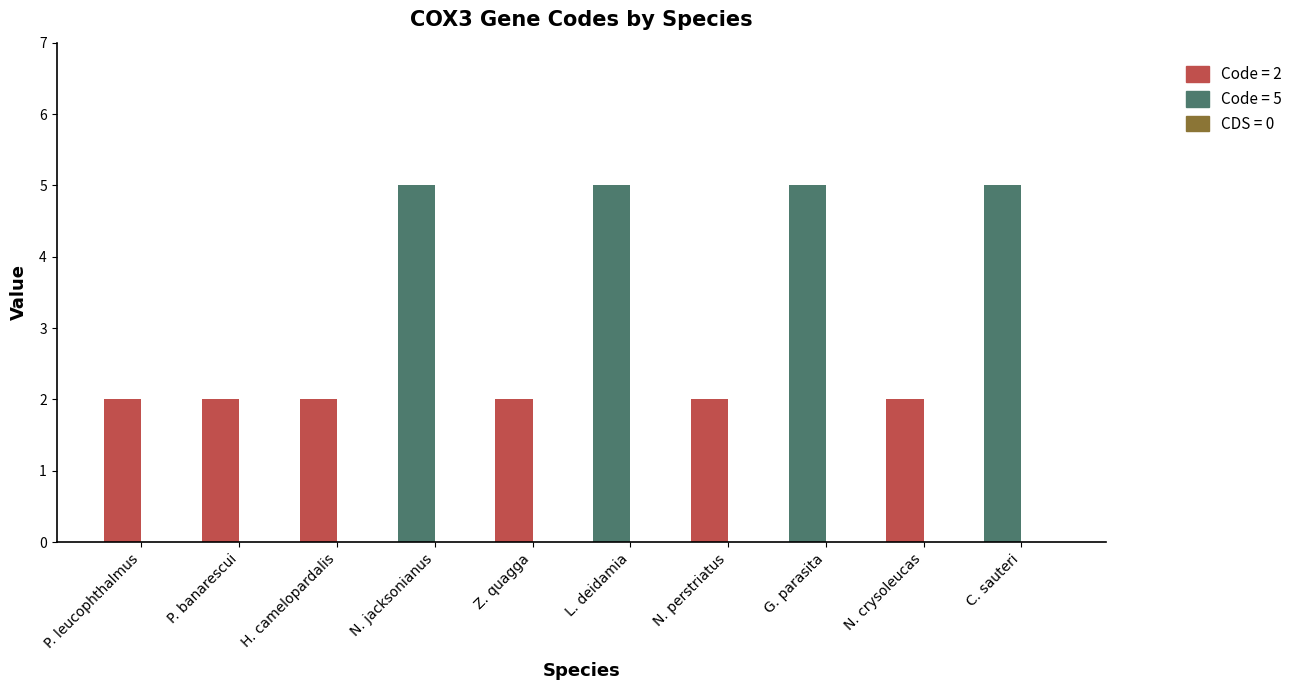

Is it true that the value at N. crysoleucas is 2?

True